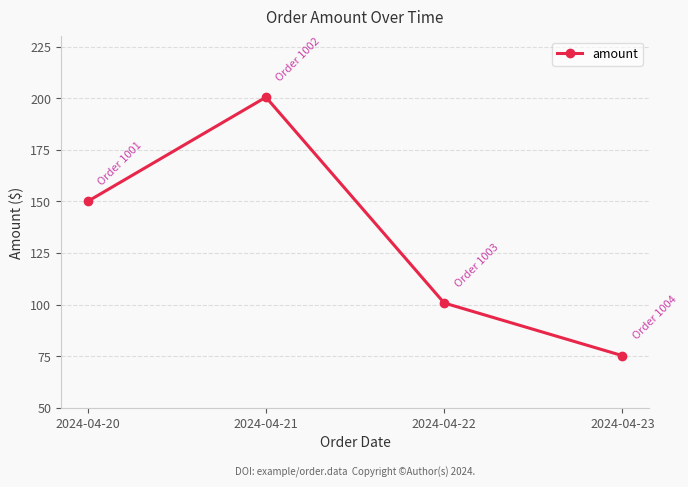

What is the approximate value at 2024-04-23?

75.2